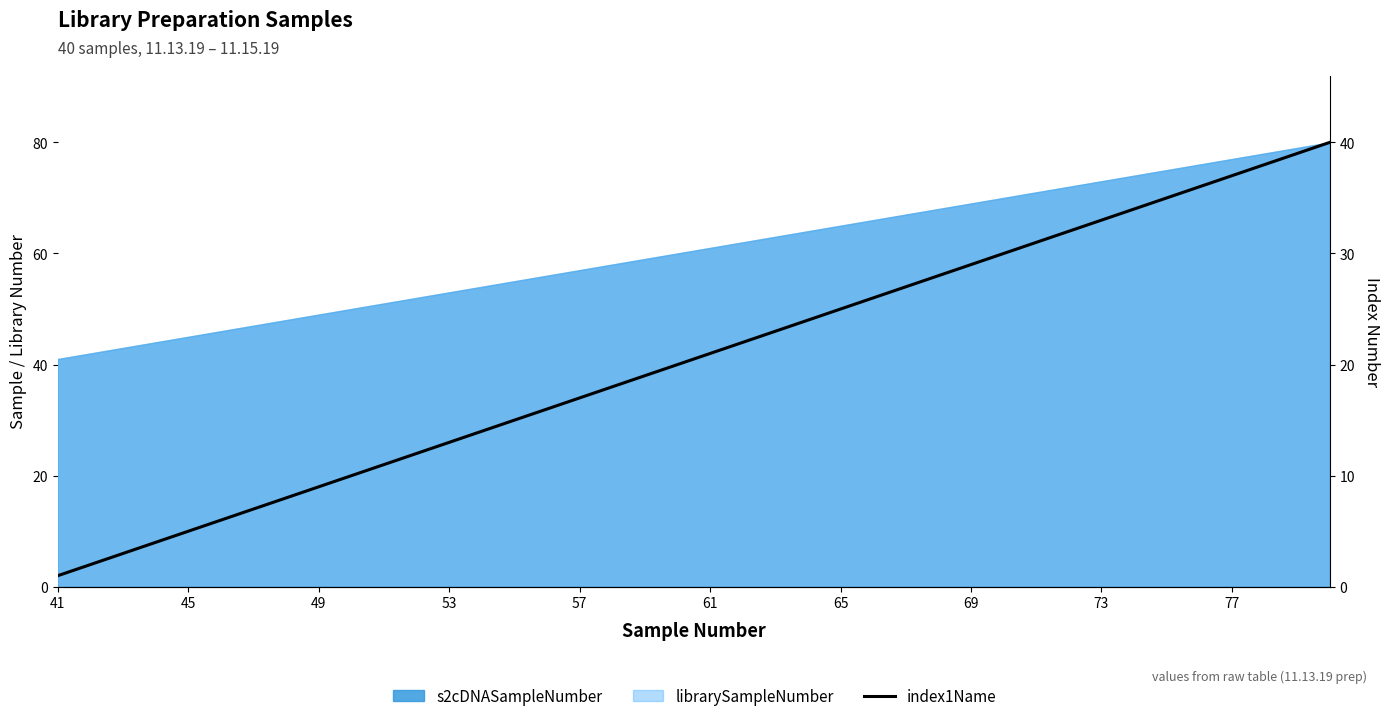

What is the value of the 19th point from the left?

19